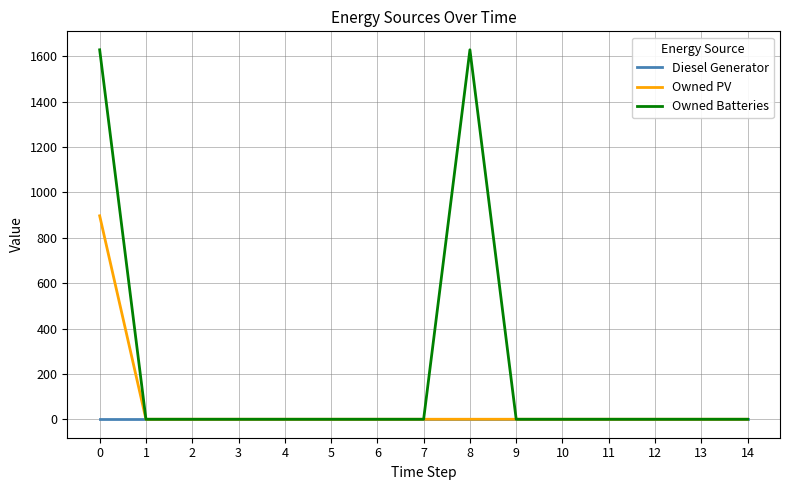

True or false: Owned PV has a value of 0 at 4.

True